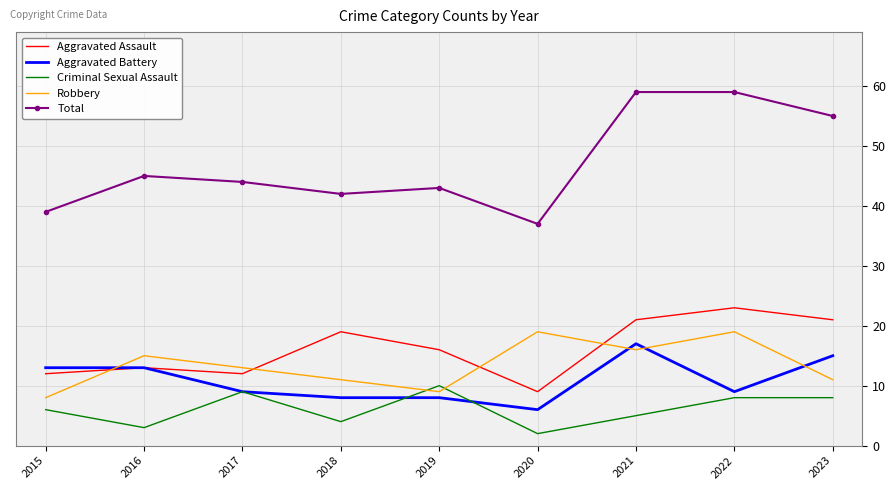

What is the sum of all Robbery values?

121